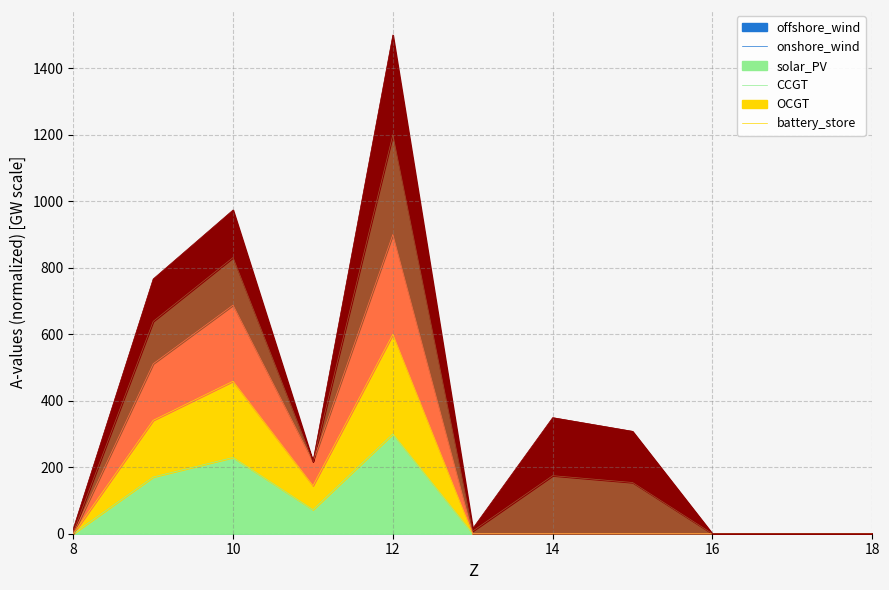

At how many categories does at least one series exceed 225?

3